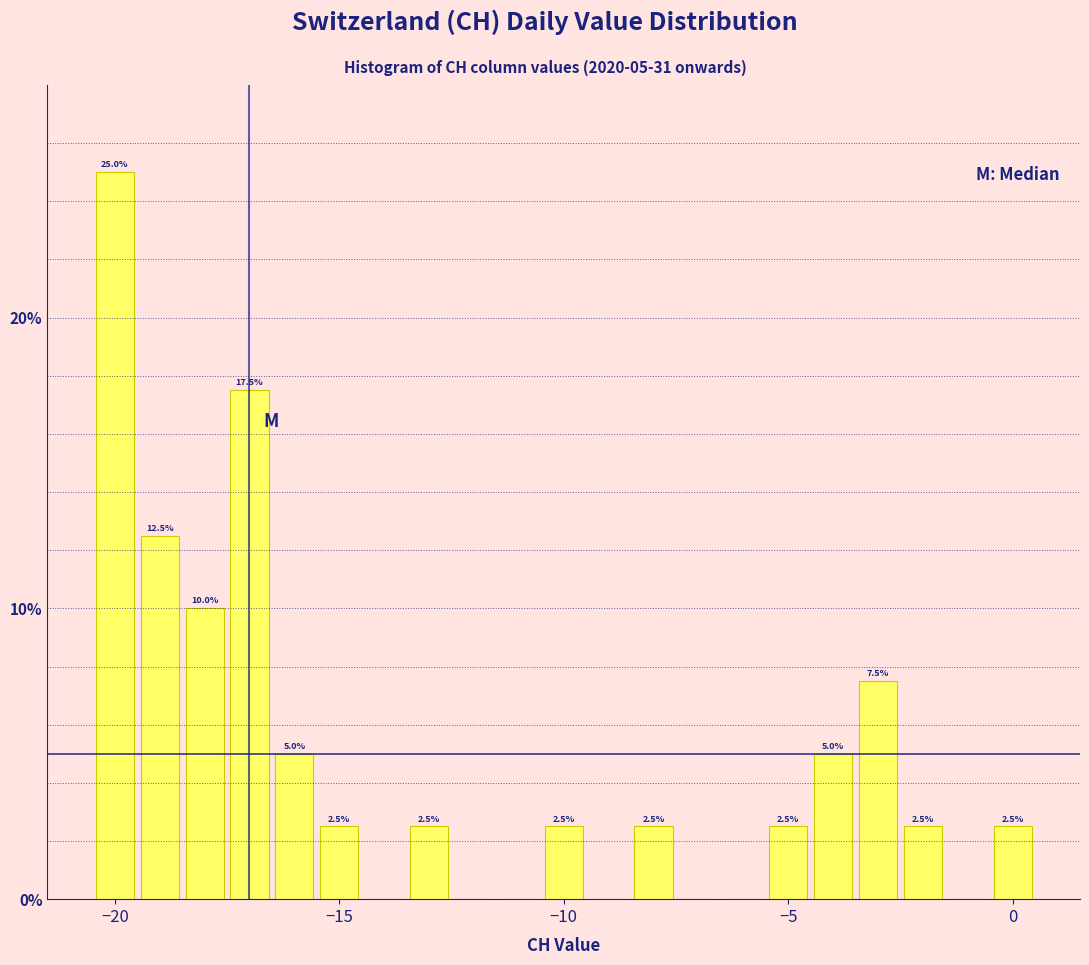

Around what value on the x-axis is the tallest bar? Give the approximate position of its centre, as read against the axis.

-20.0